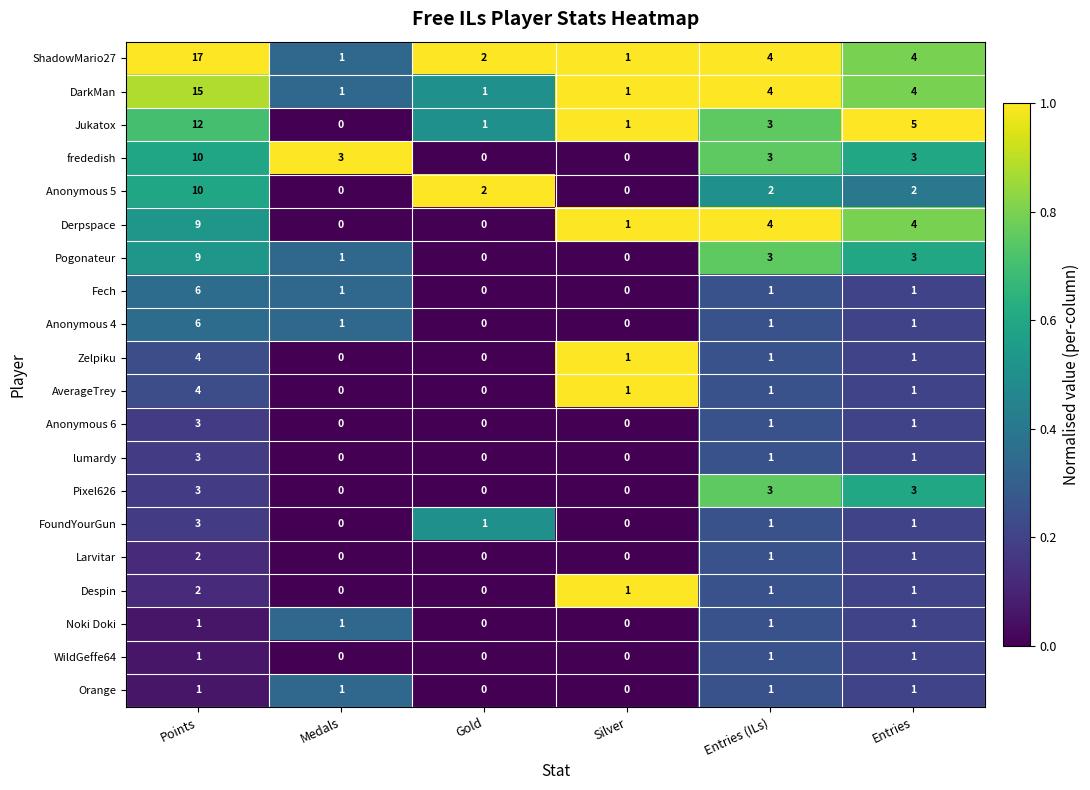

What is the maximum value shown in the chart?

17